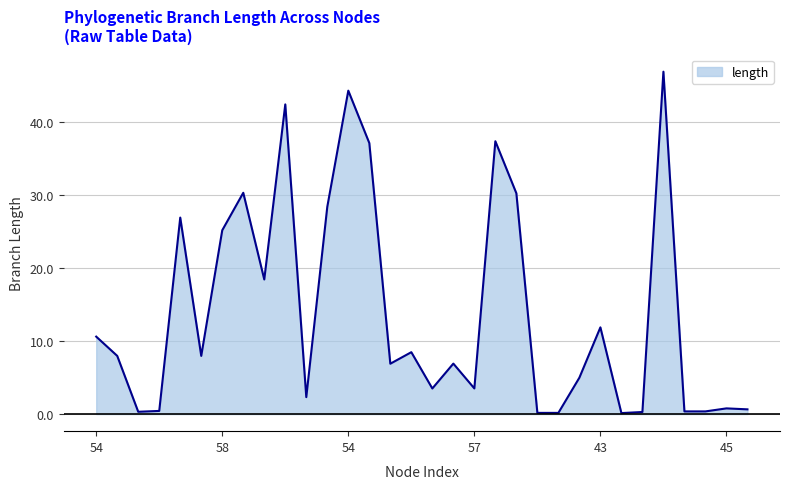

What is the minimum value shown in the chart?

0.1